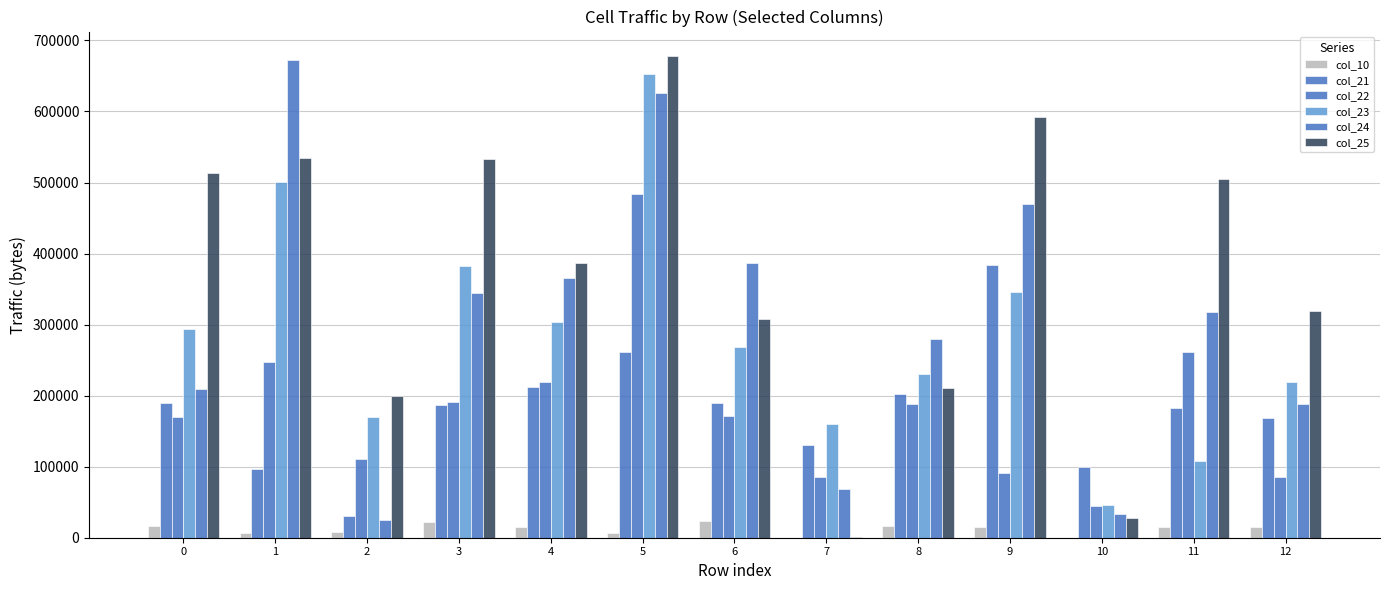

Rank the series by their maximum value, from highest to lowest.

col_25, col_24, col_23, col_22, col_21, col_10